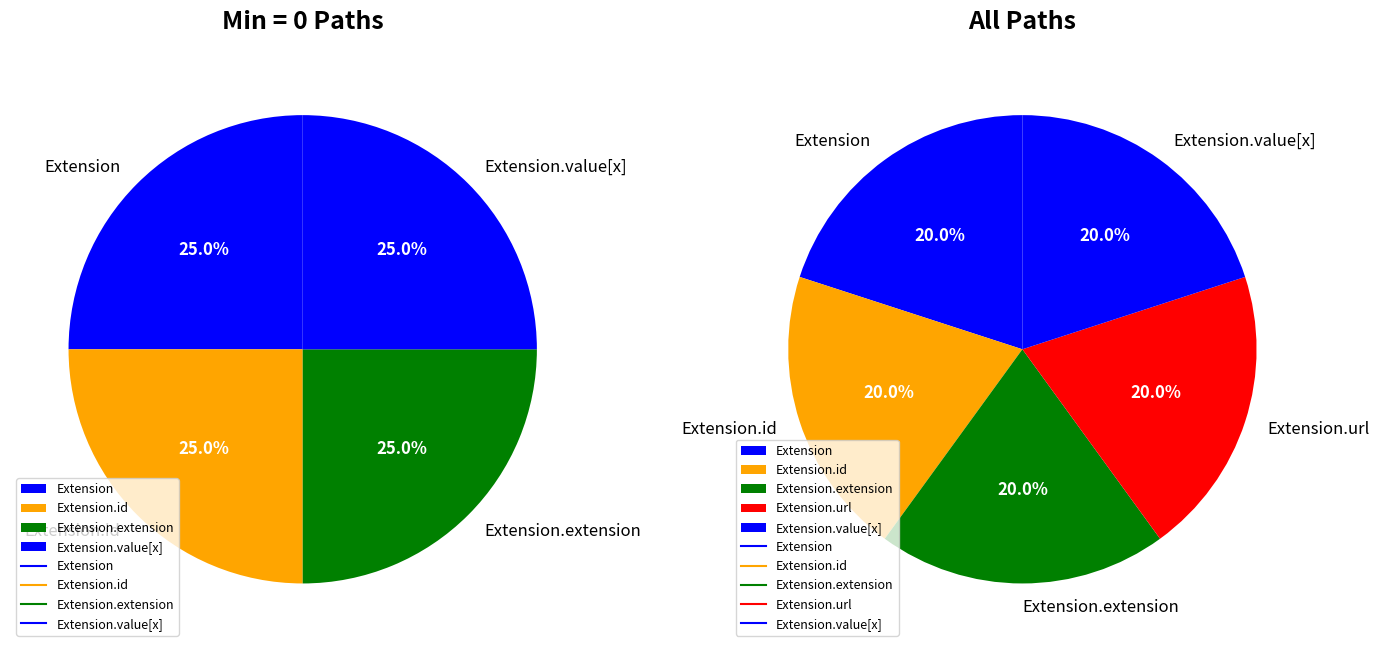

Count the number of slices in the pie.

5